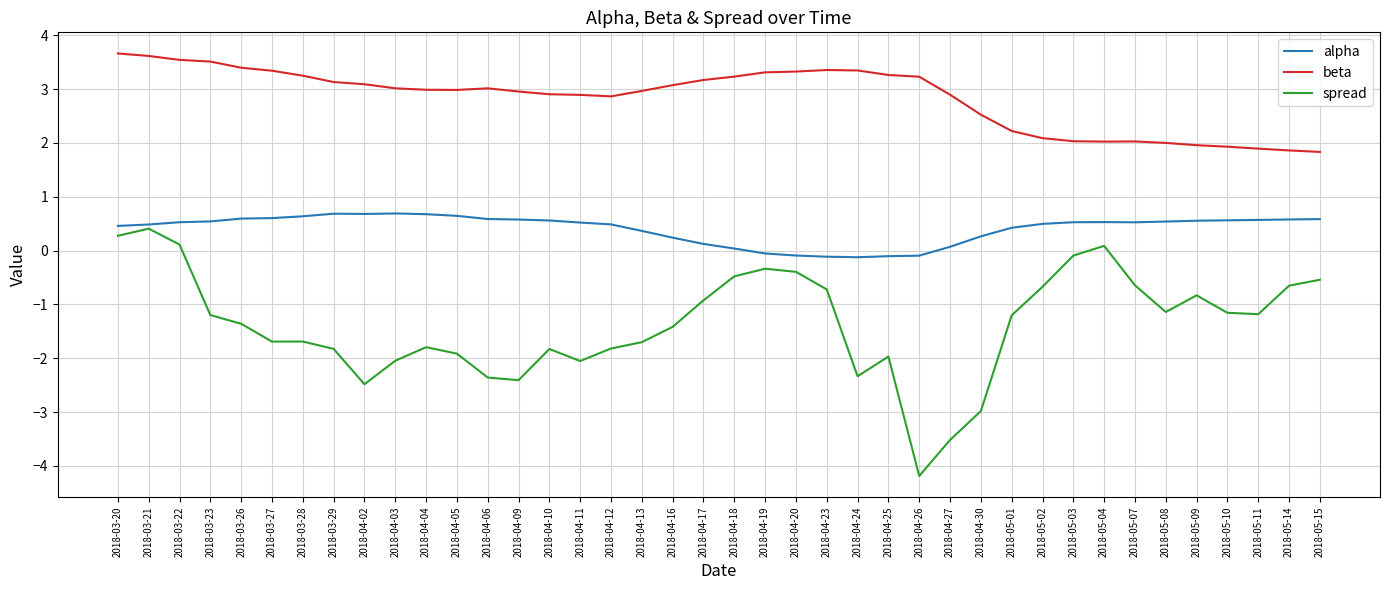

At which category does the chart reach its minimum across all series?

2018-04-26